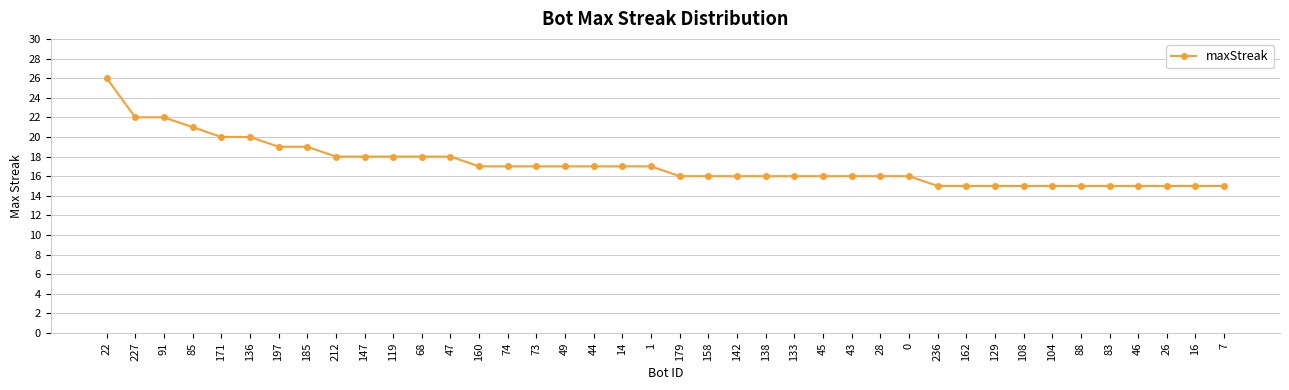

Reading left to right, what are all the values shown in this chart?

22=26	227=22	91=22	85=21	171=20	136=20	197=19	185=19	212=18	147=18	119=18	68=18	47=18	160=17	74=17	73=17	49=17	44=17	14=17	1=17	179=16	158=16	142=16	138=16	133=16	45=16	43=16	28=16	0=16	236=15	162=15	129=15	108=15	104=15	88=15	83=15	46=15	26=15	16=15	7=15